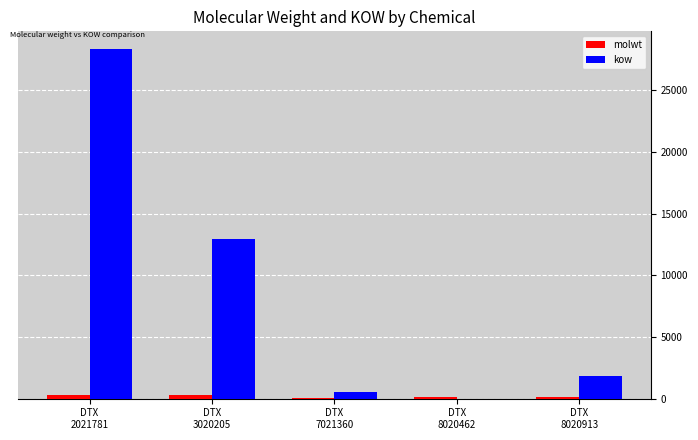

What is the maximum value shown in the chart?

28372.4